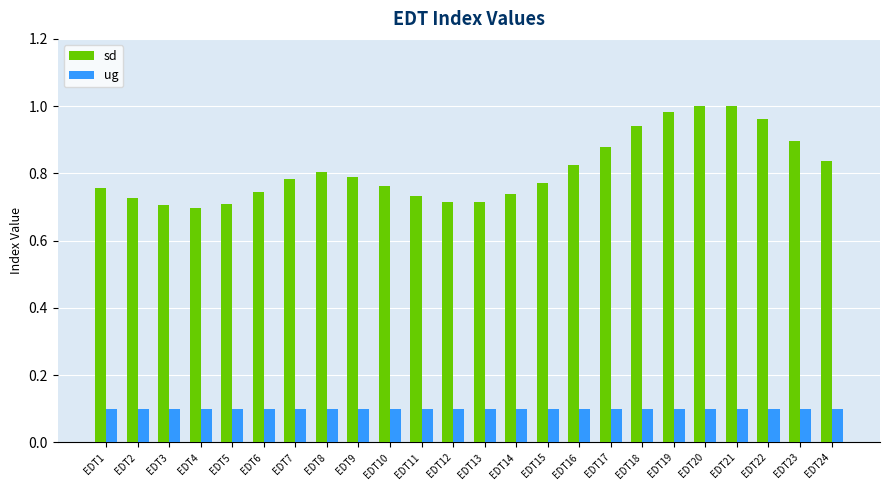

What is the approximate value of ug at EDT4?

0.1